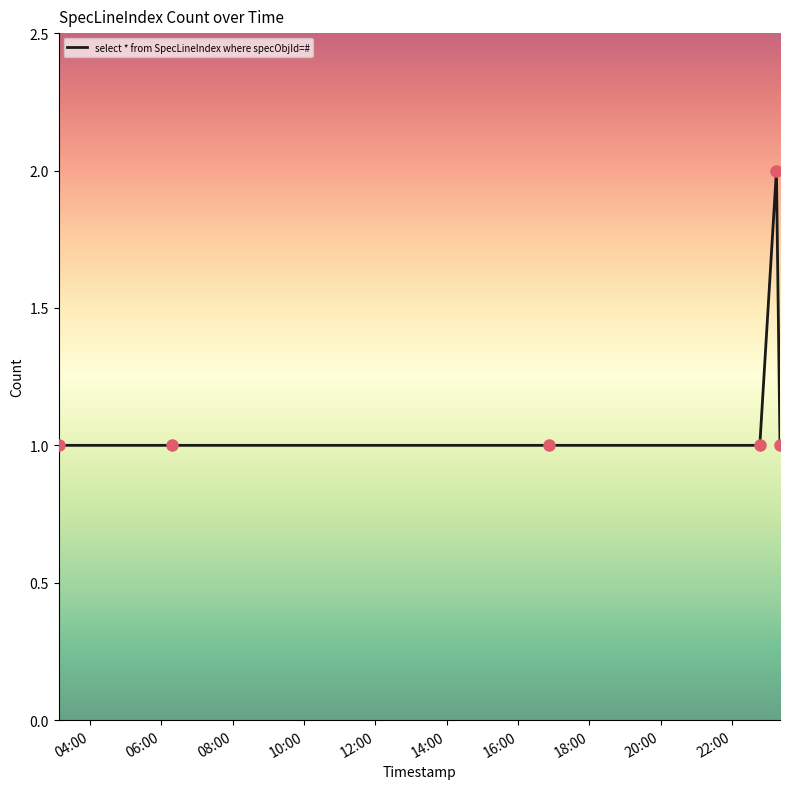

What is the sum of all values?

7